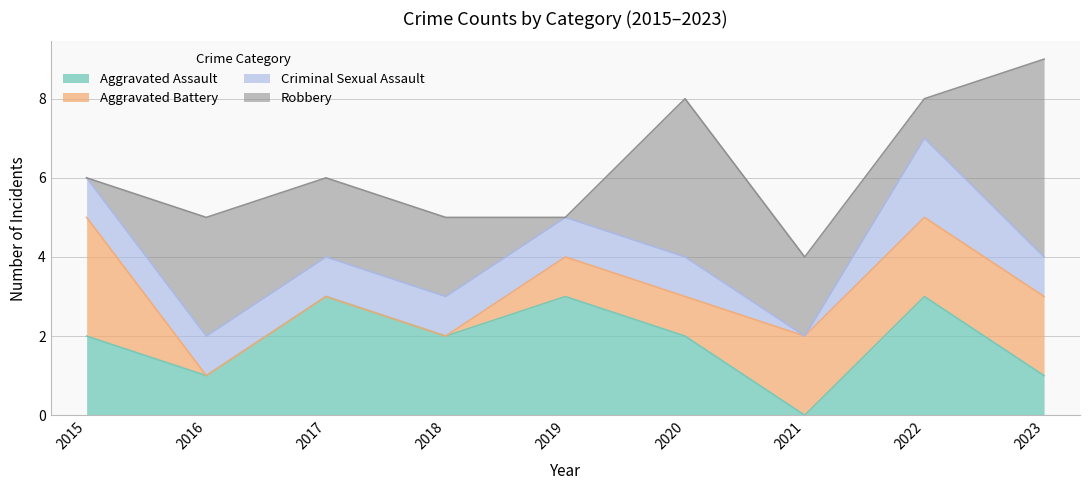

In Criminal Sexual Assault, how many points are higher than both neighbors (excluding endpoints)?

1